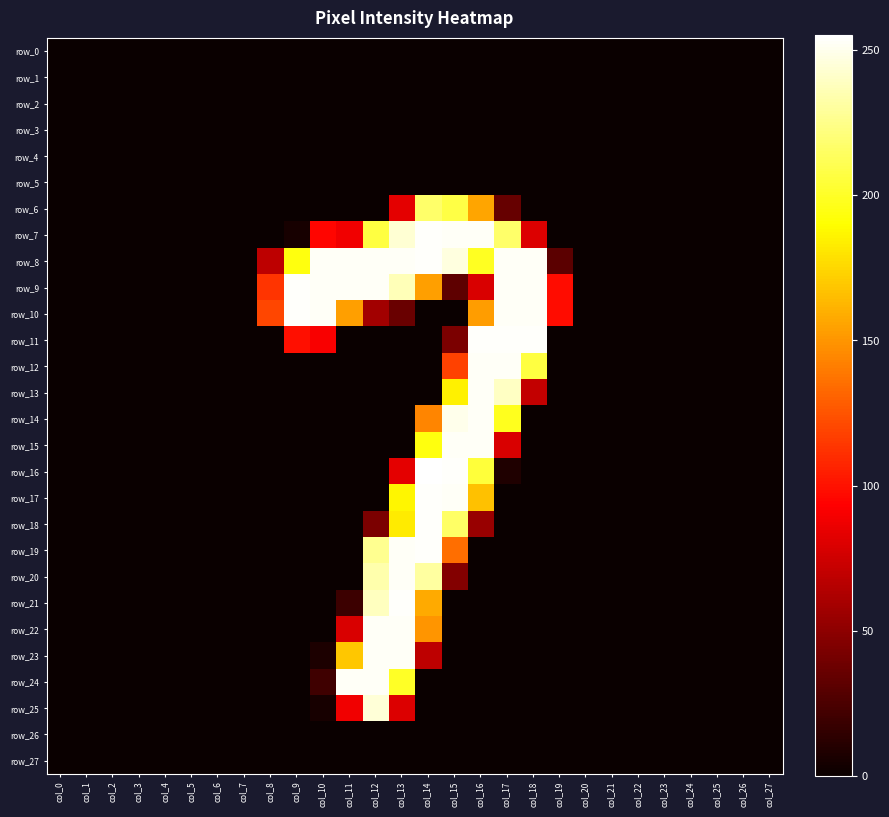

At how many categories does at least one series exceed 245?

10